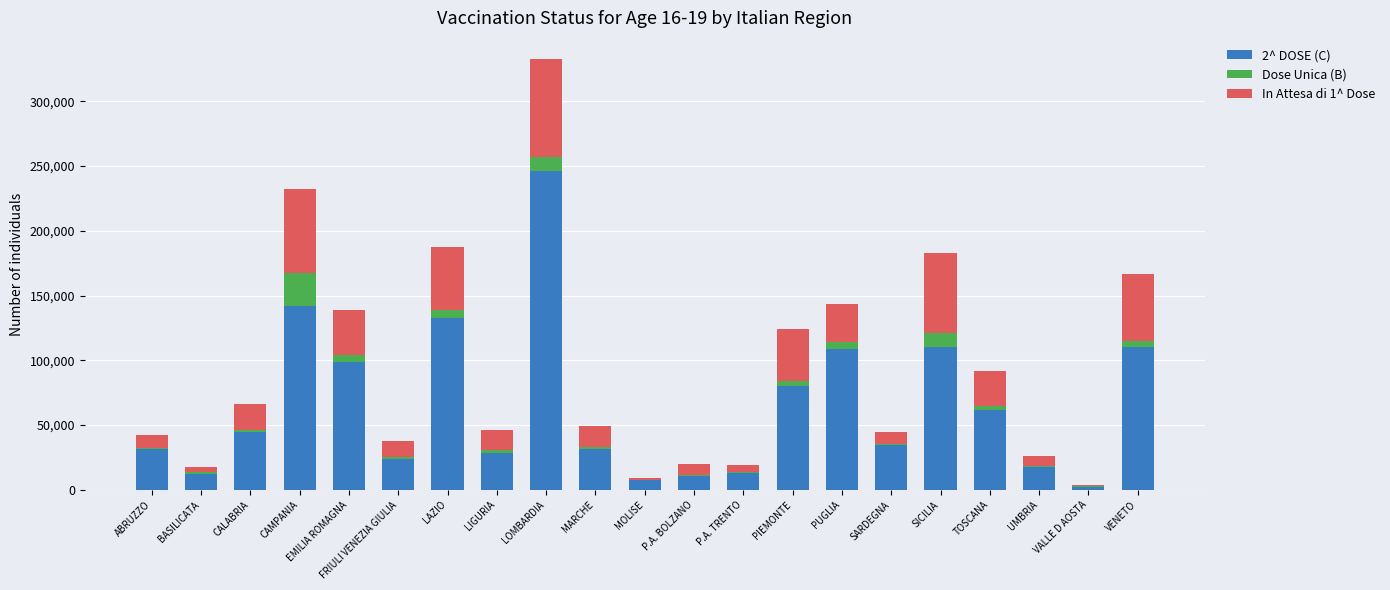

At which category is the sum across all series the highest?

LOMBARDIA